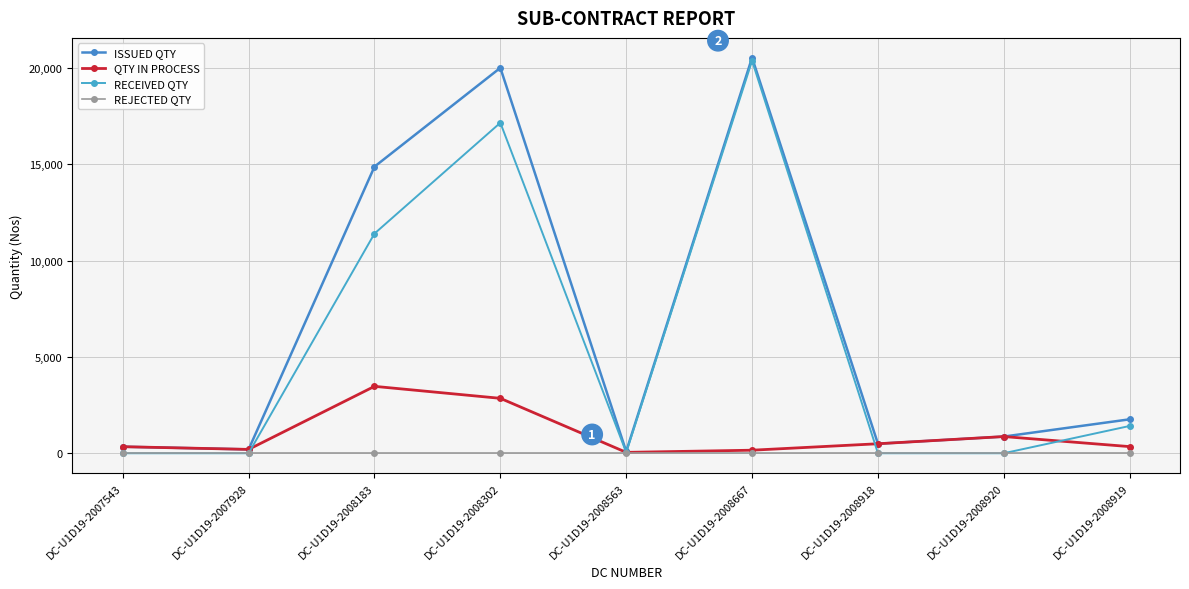

Is it true that QTY IN PROCESS equals 866 at DC-U1D19-2008920?

True